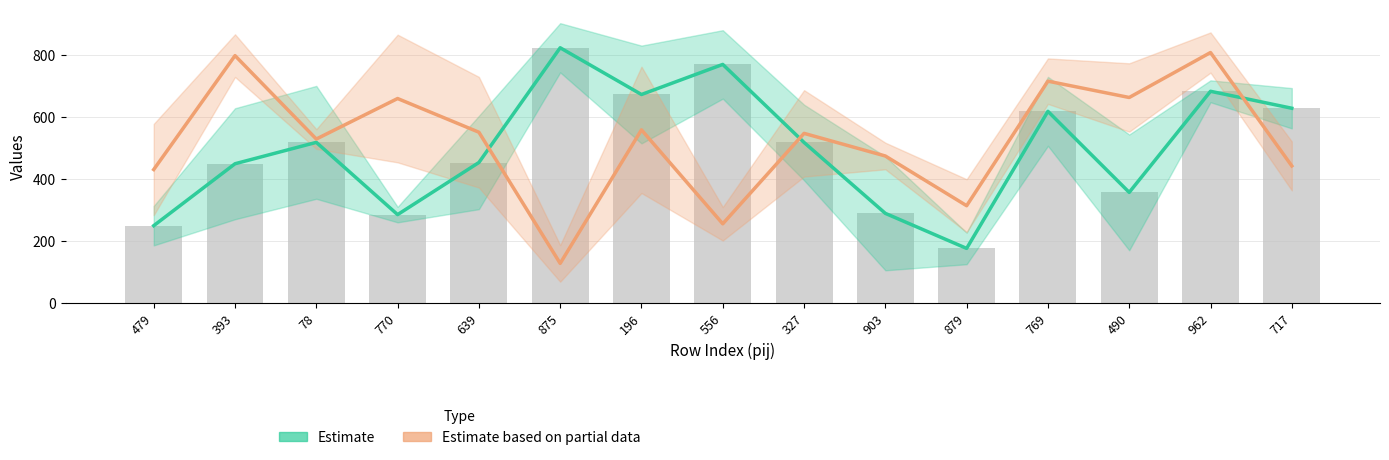

What is the value of the Estimate based on partial data bar at the 2nd from the left?

797.7